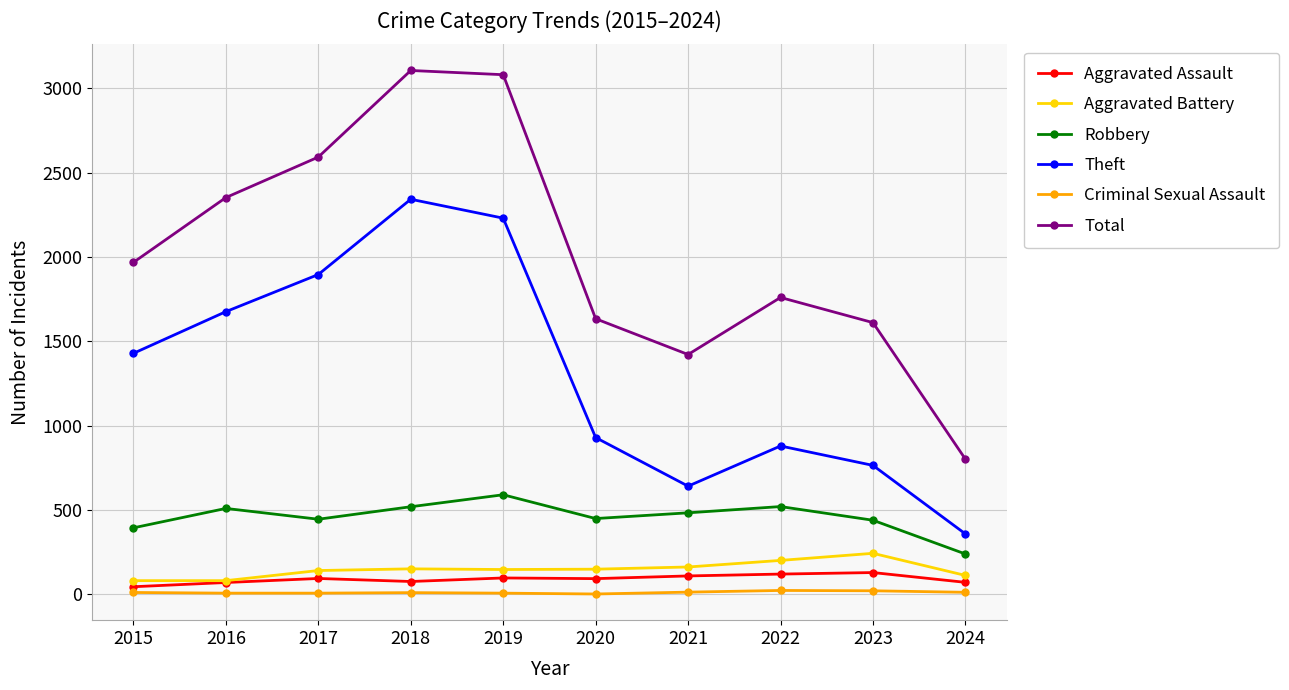

How many interior local peaks does the Theft series have?

2